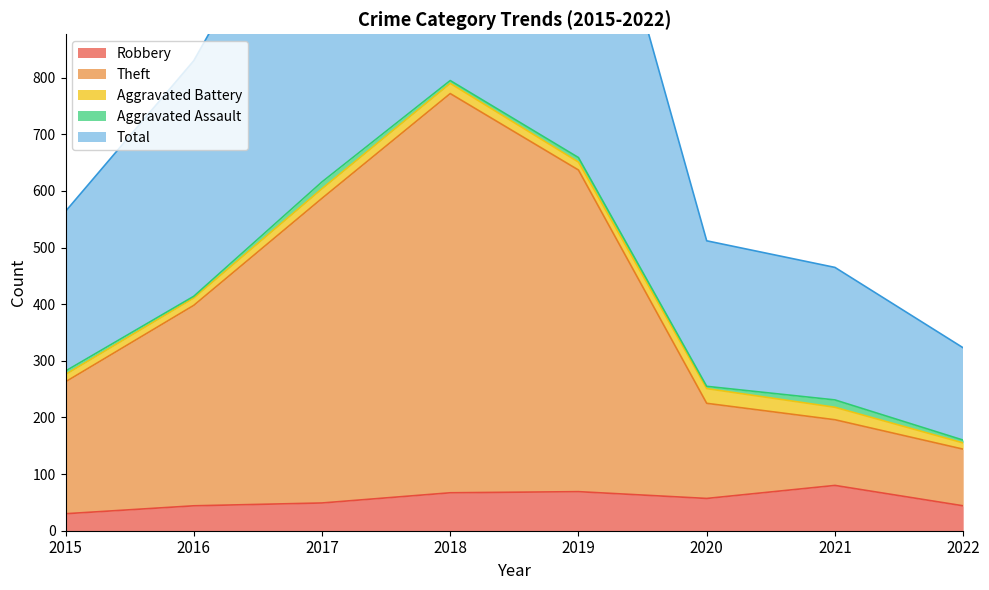

What is the lowest value of the Robbery series?

30